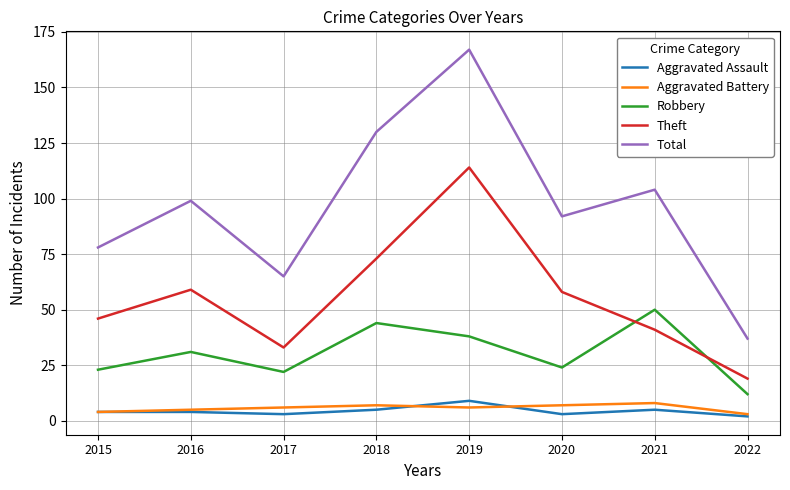

The Aggravated Battery series shows 7 at 2018. True or false?

True